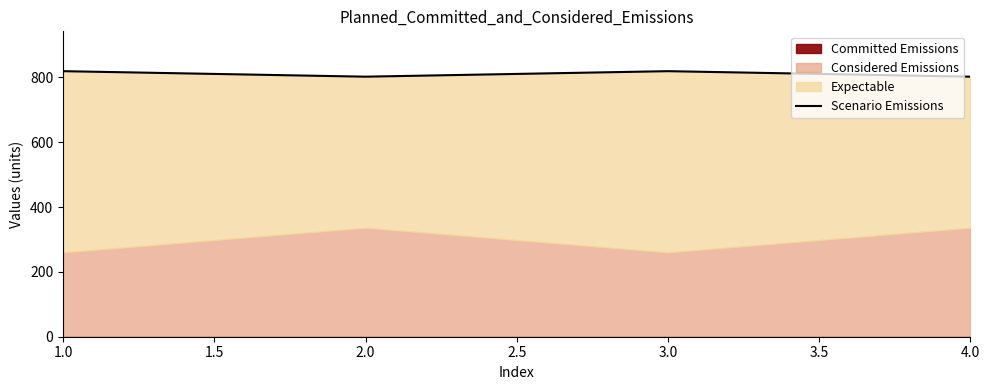

What is the value of the 1st point from the left?

819